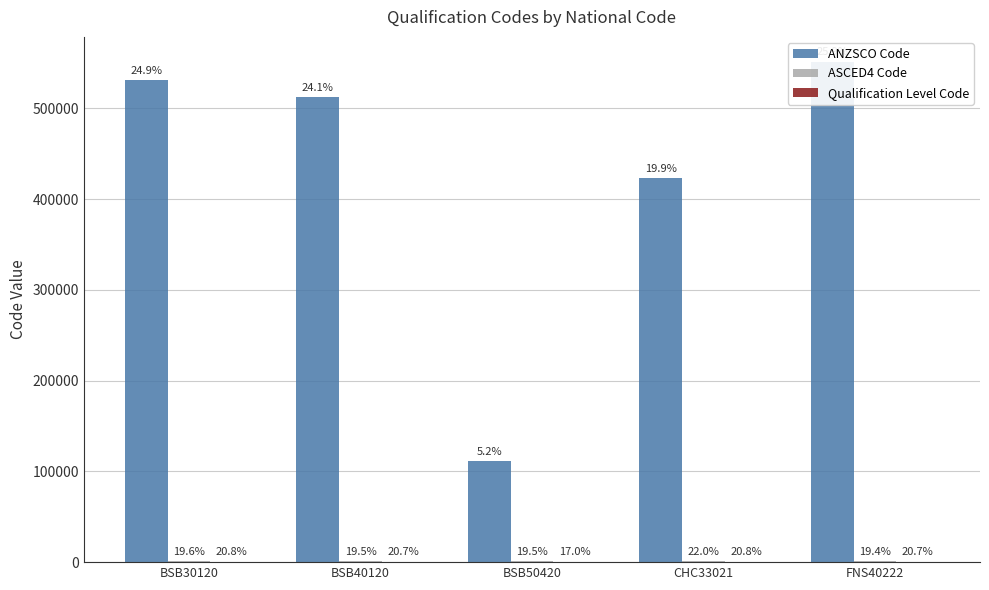

How many values in the Qualification Level Code series are below 511?

1